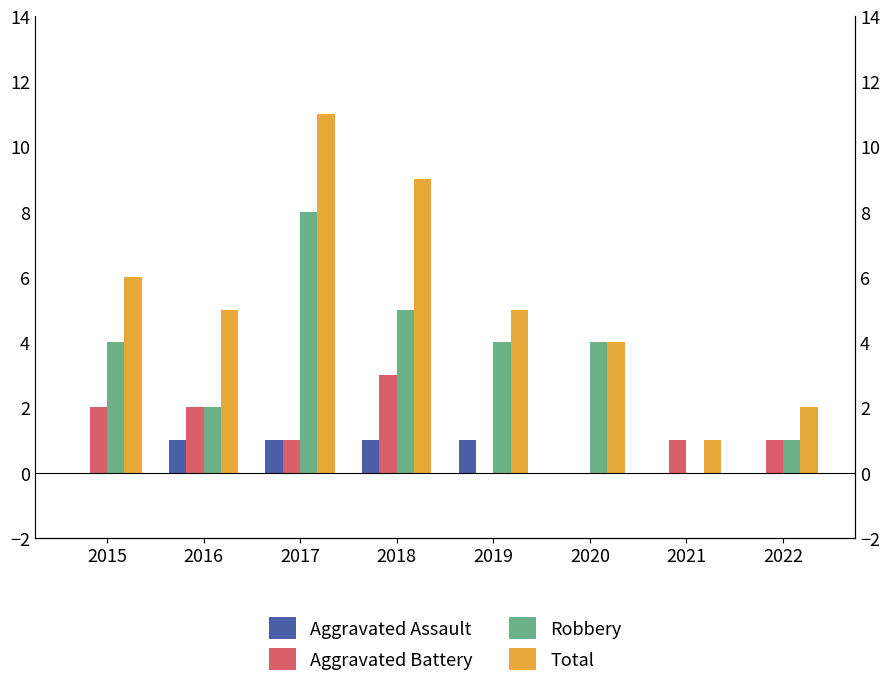

Where does the Total series first go above 5?

2015